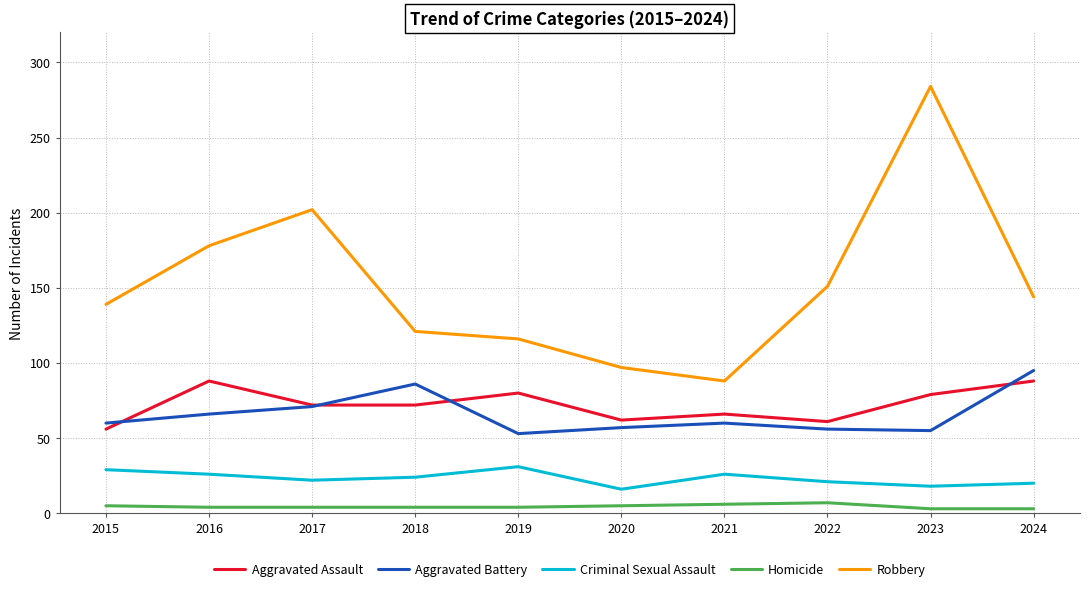

True or false: Aggravated Battery and Criminal Sexual Assault cross at least once.

False